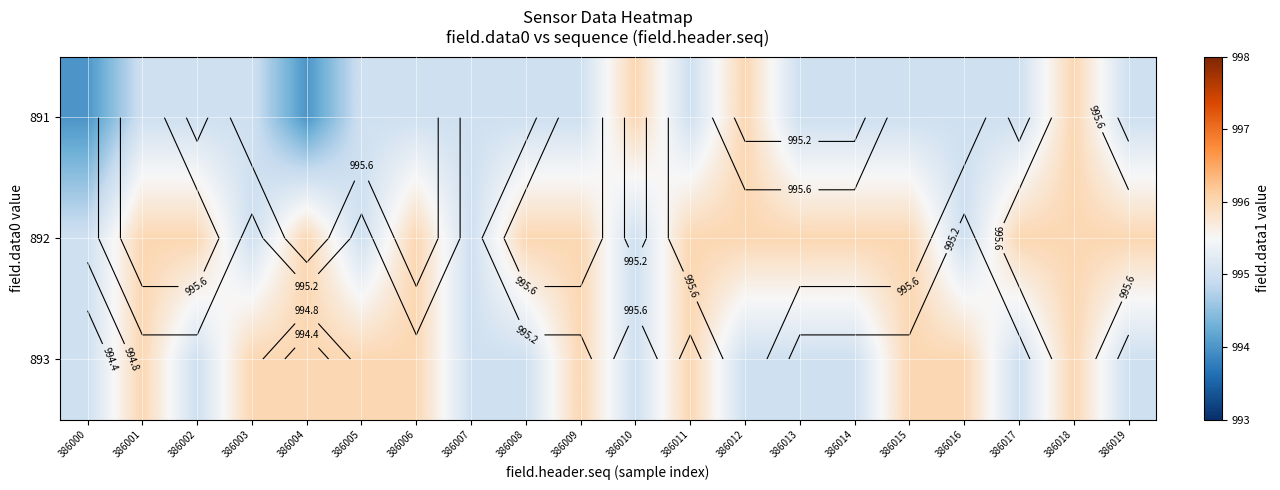

At which category is the sum across all series the highest?

386018